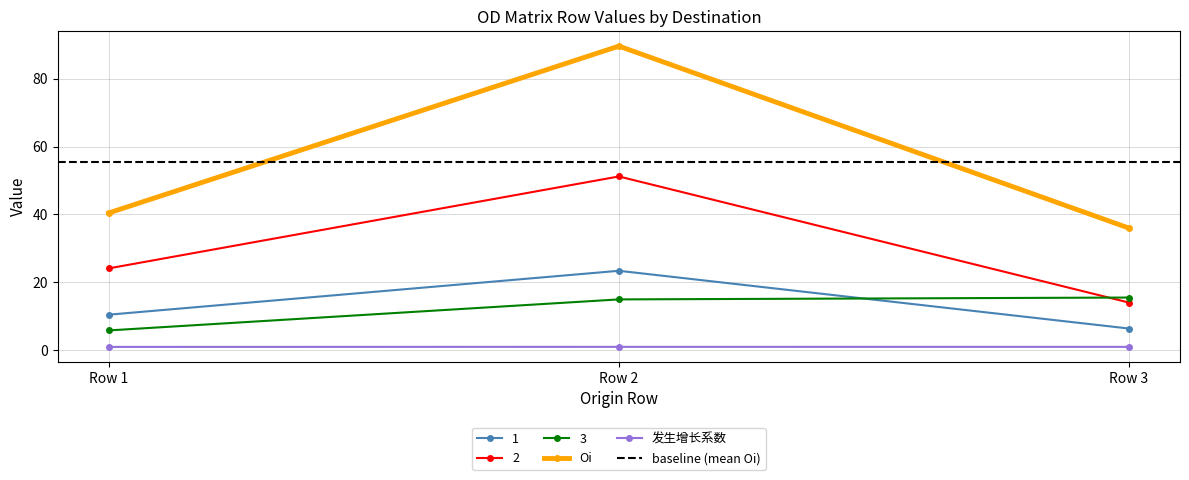

Where is 发生增长系数 nearest to the value 0?

Row 1